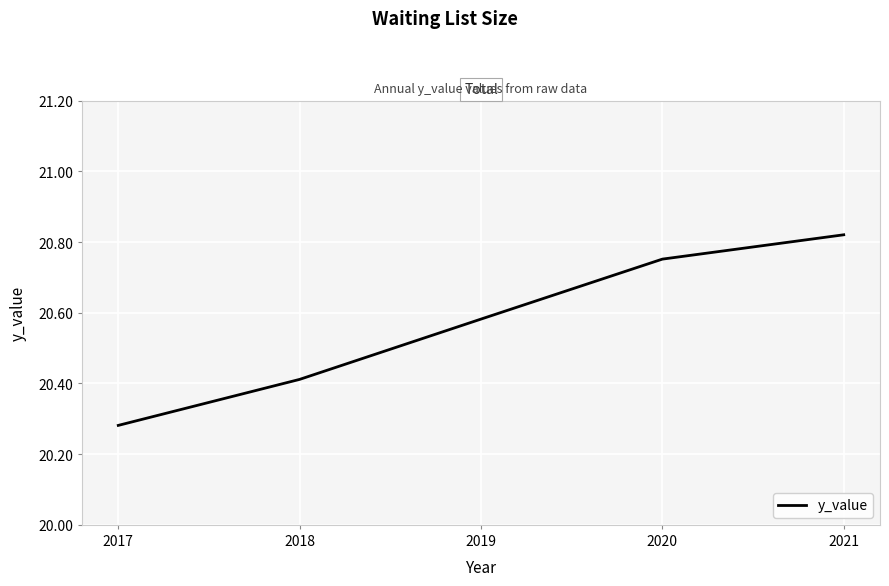

Count the number of data series in this chart.

1